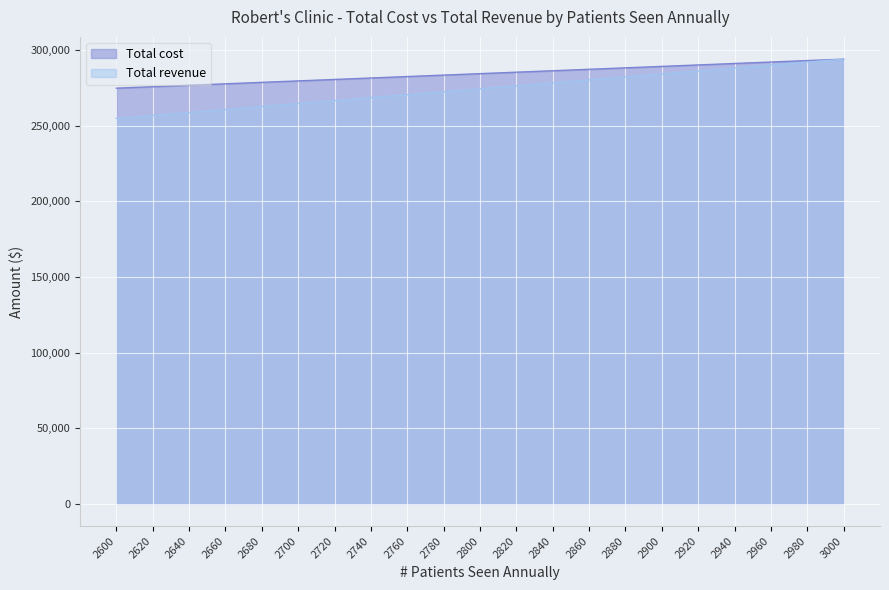

Where does the Total cost series first go above 284400?

2820